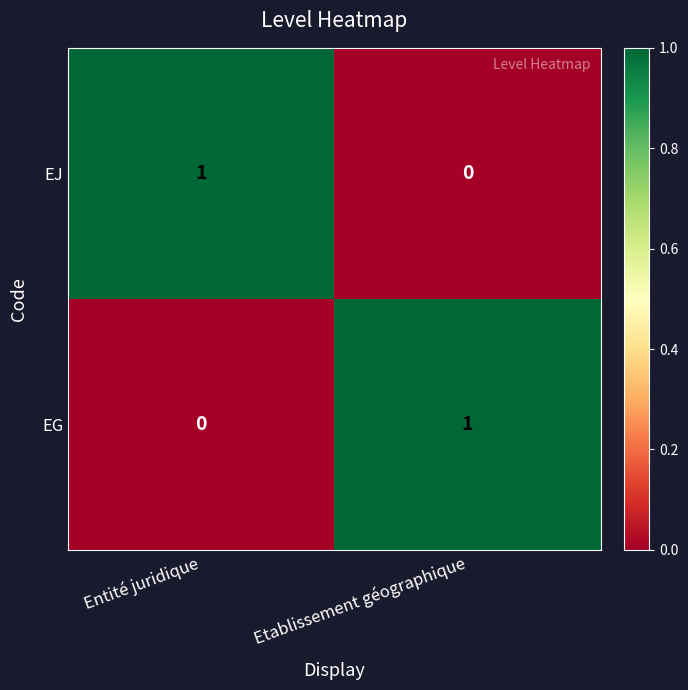

Where is EG nearest to the value 0?

Entité juridique